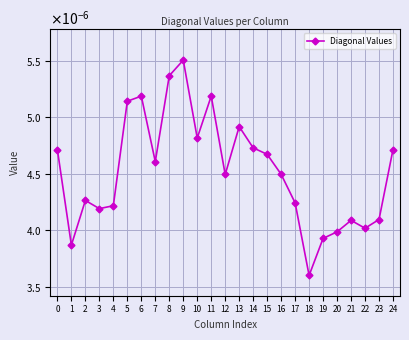

The value at 17 is 0.0. True or false?

False